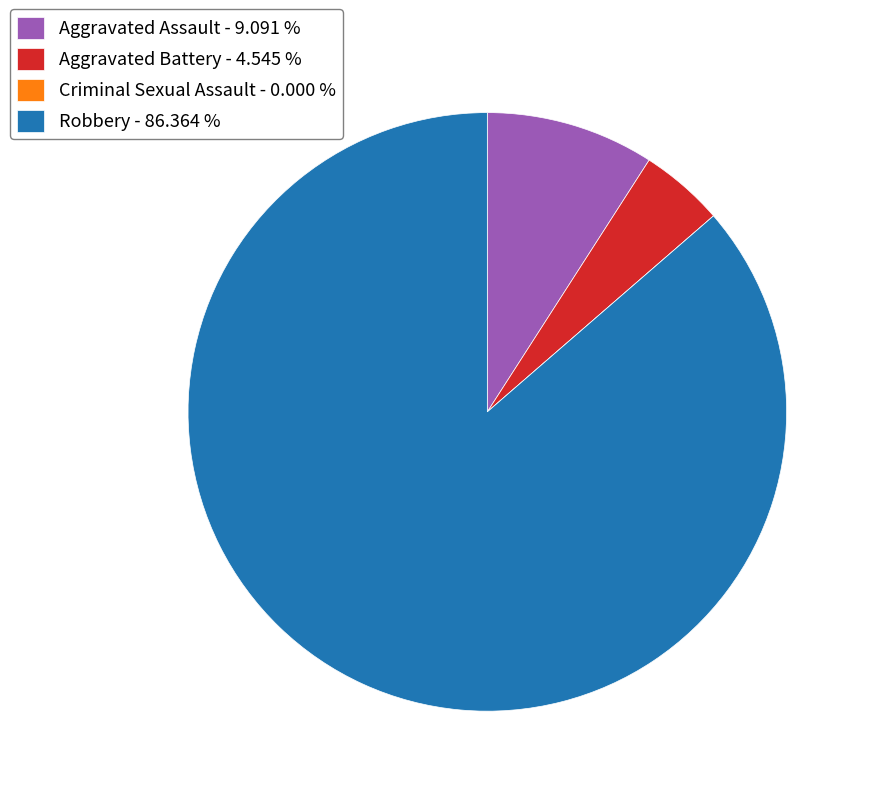

Does any single category account for the majority?

Yes